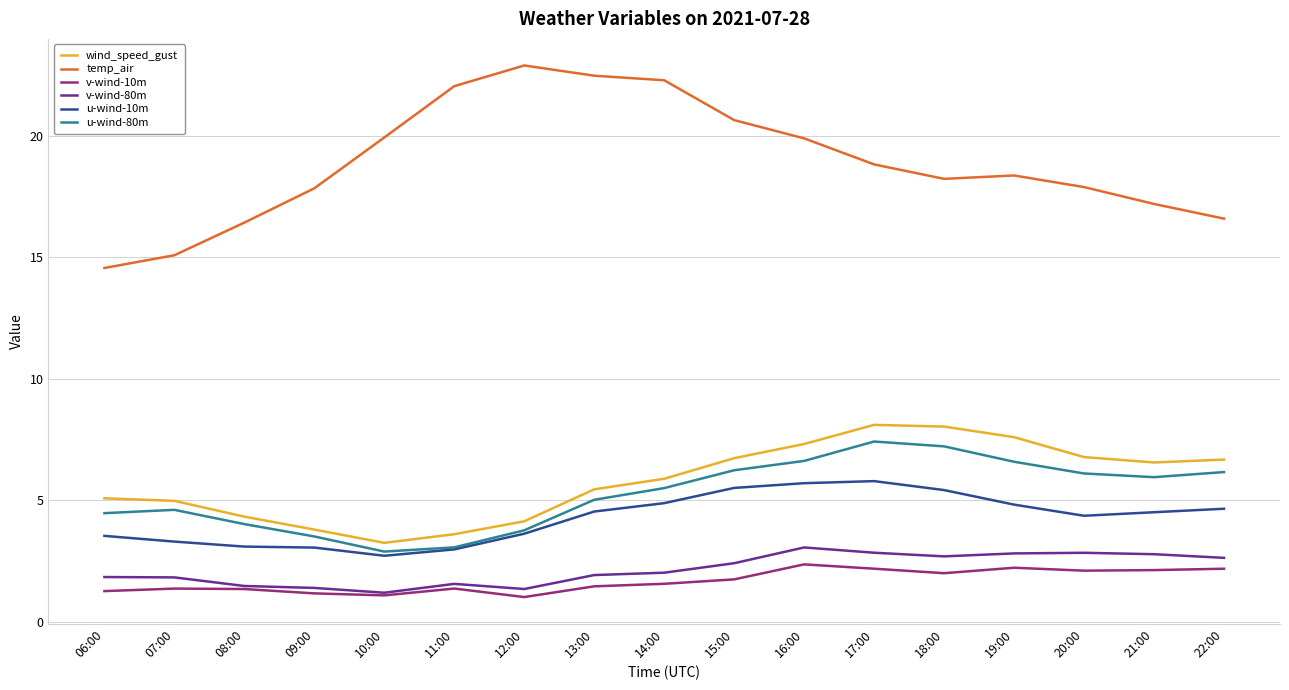

What is the minimum value for v-wind-10m?

1.0